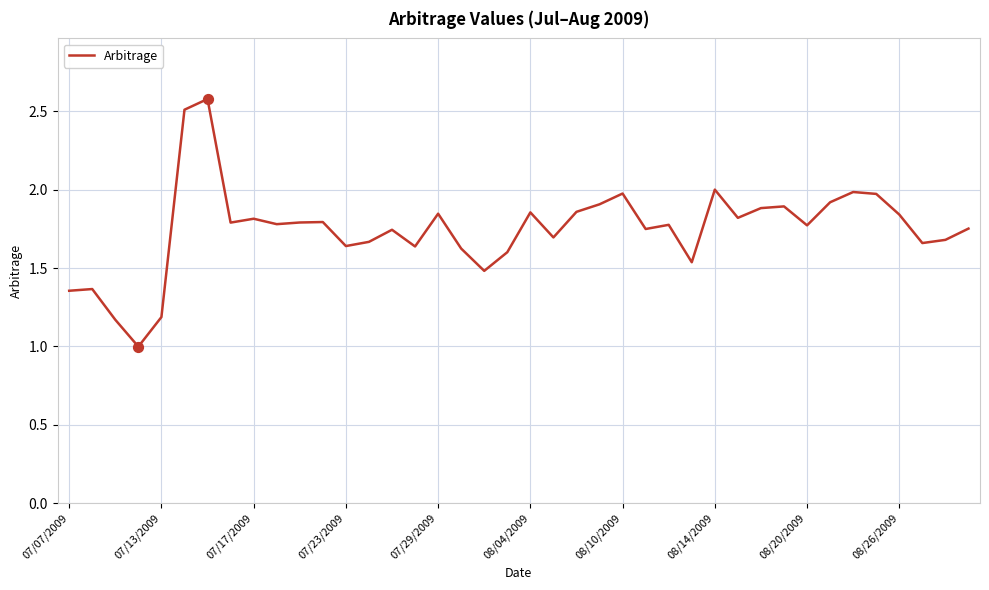

What is the maximum value shown in the chart?

2.6